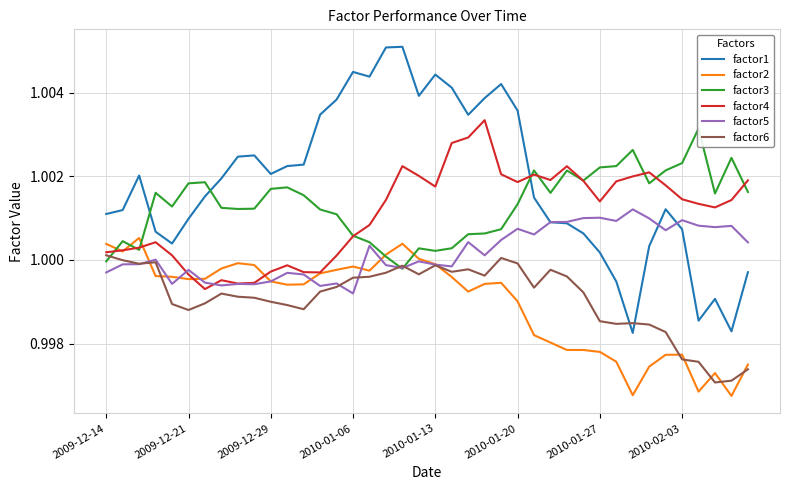

What is the total value across all series at 39?

6.0